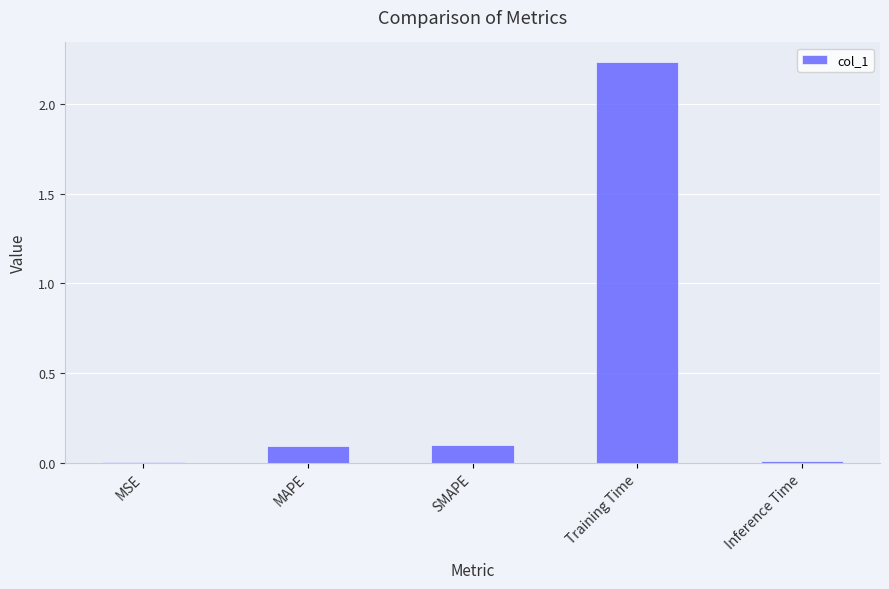

What is the sum of the values at MSE and MAPE?

0.1